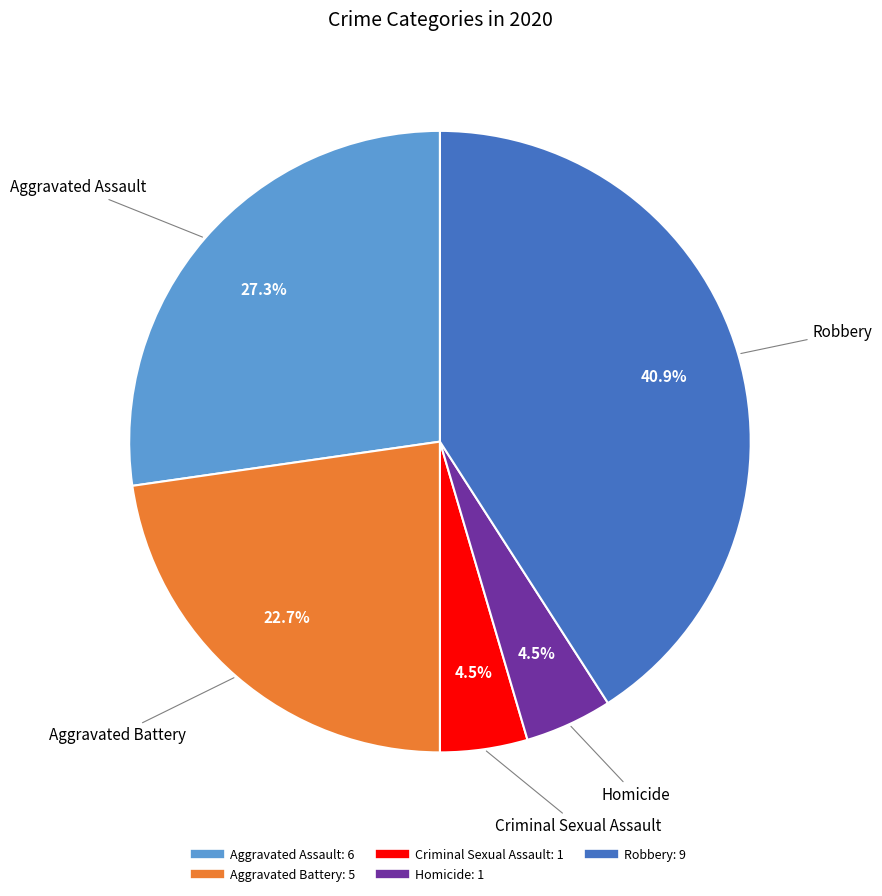

Which category has the biggest portion of the pie?

Robbery